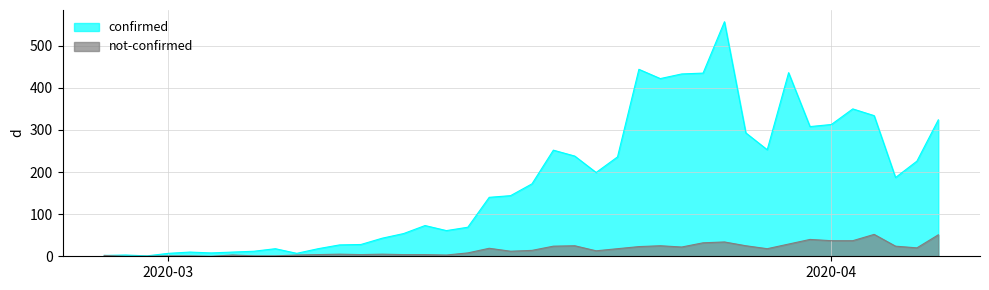

How many categories are shown in the chart?

40